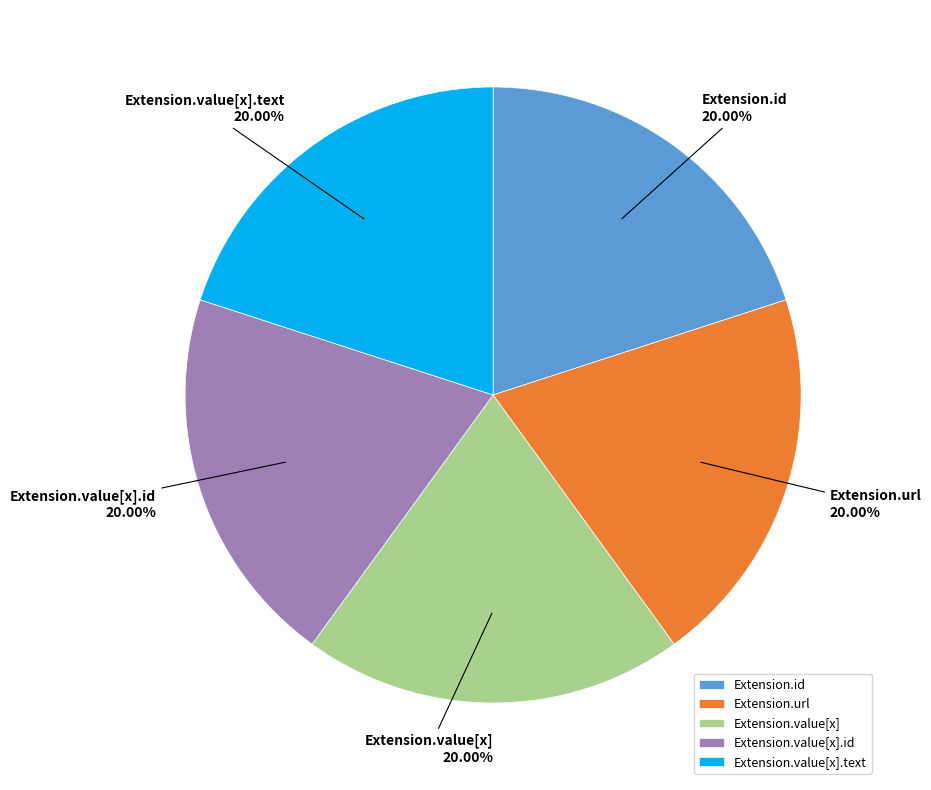

Is it true that Extension.value[x].id is 1% of the pie?

False